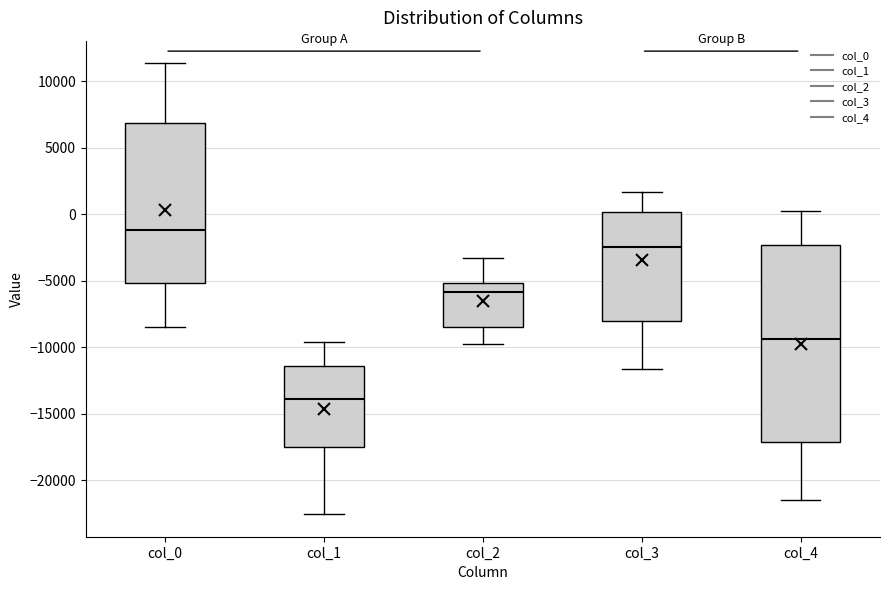

Reading left to right, transcribe this box plot: for each box, give where its median line is, the range the box spans, and where its two whiskers end, as read against the y-axis. The values are not printed on the chart, so give them approximately, as read against the axis.

col_0: median -1000, box -5000 to 7000, whiskers -8500 to 11500
col_1: median -14000, box -17500 to -11500, whiskers -22500 to -9500
col_2: median -6000, box -8500 to -5000, whiskers -10000 to -3500
col_3: median -2500, box -8000 to 0, whiskers -11500 to 1500
col_4: median -9500, box -17000 to -2500, whiskers -21500 to 0